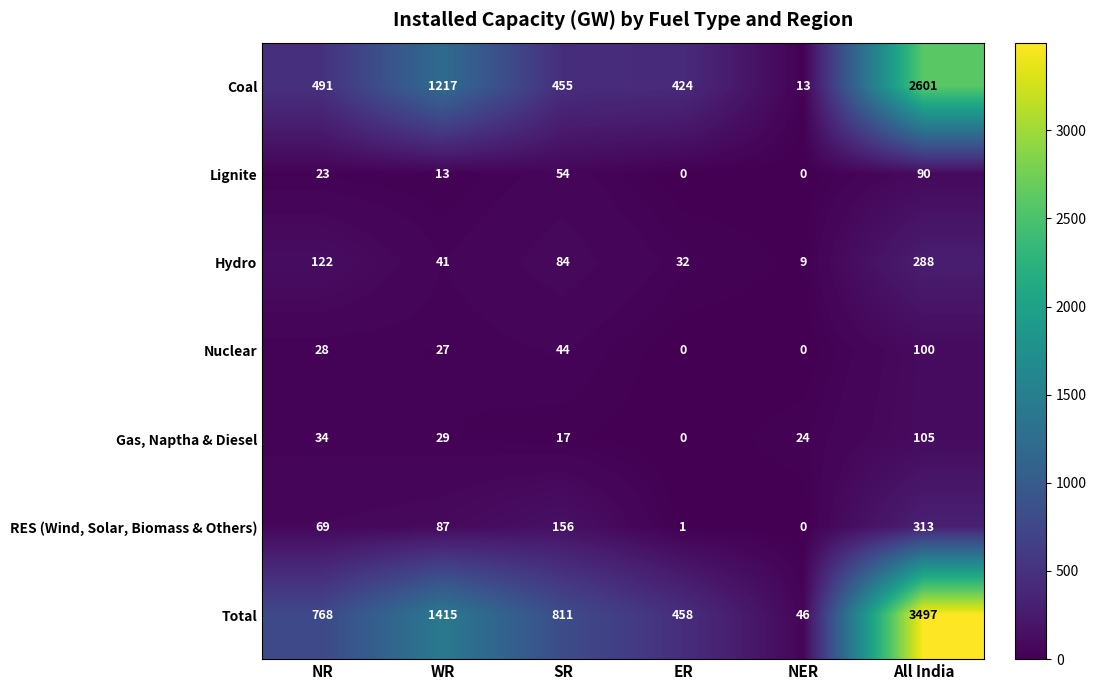

Count the Nuclear values in the range 0 to 44.

5